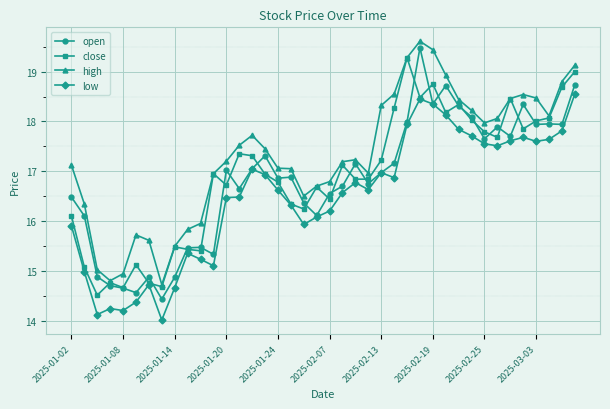

Which series has the largest total across all categories?

high